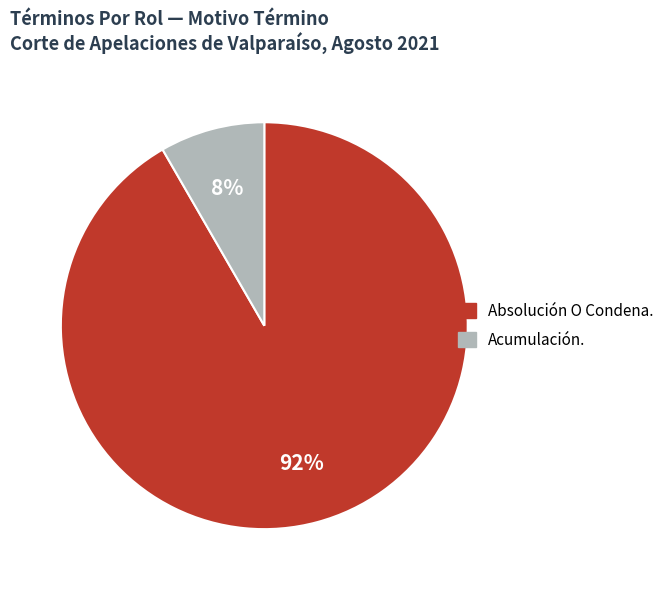

Between Absolución O Condena. and Acumulación., which is larger?

Absolución O Condena.